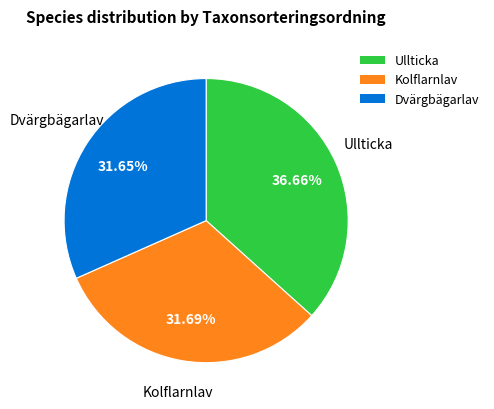

Between Ullticka and Dvärgbägarlav, which is larger?

Ullticka